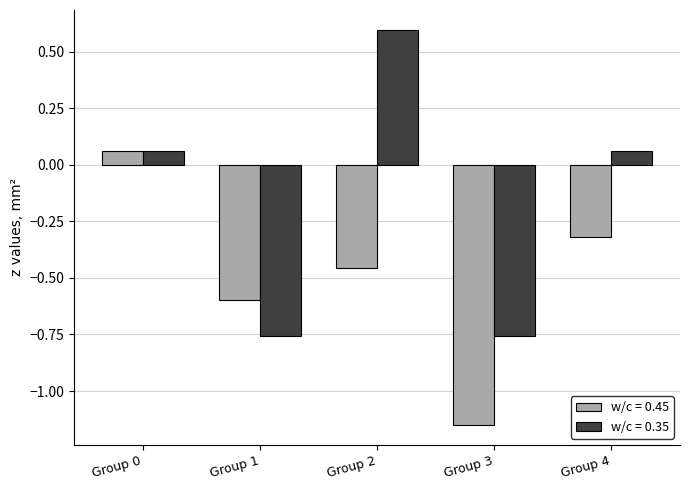

How many values in the w/c = 0.45 series are below 0?

4